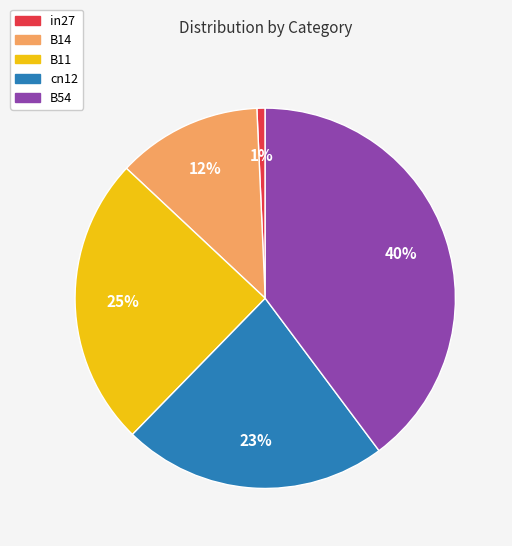

Do B14 and cn12 together represent more than half of the pie?

No